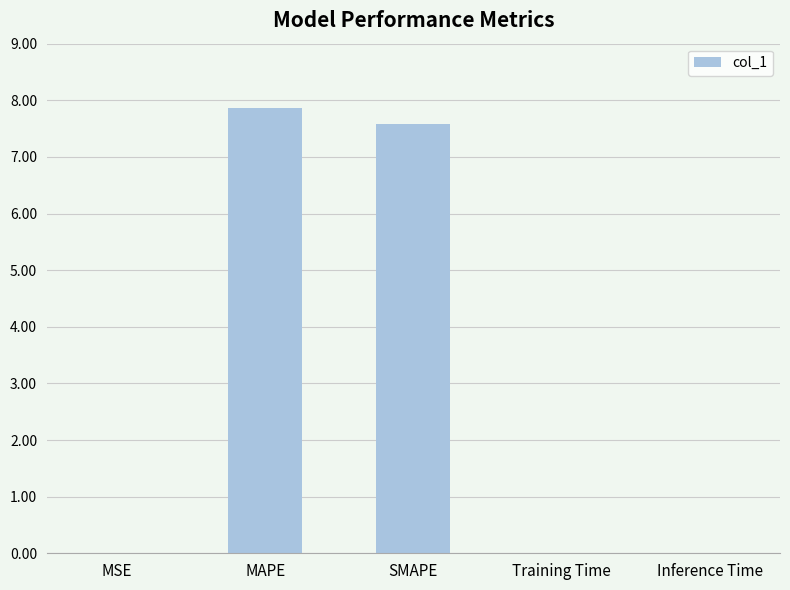

True or false: the data shows 0.0 at MSE.

True